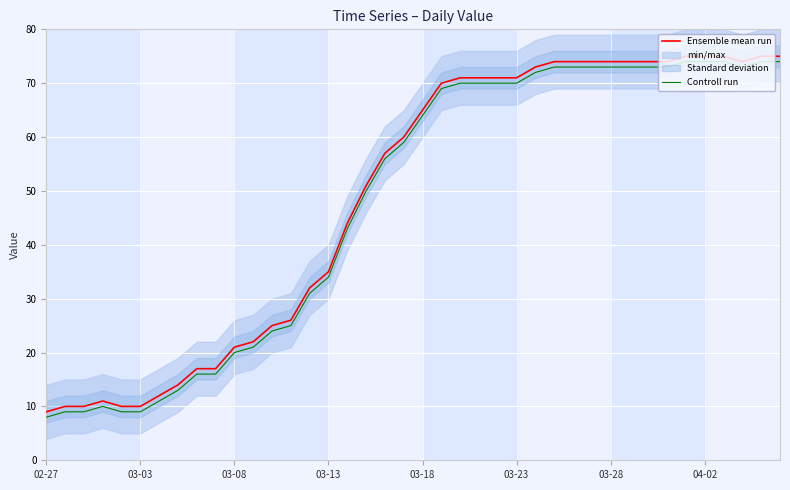

What is the value of the Controll run point at the 14th from the left?

25